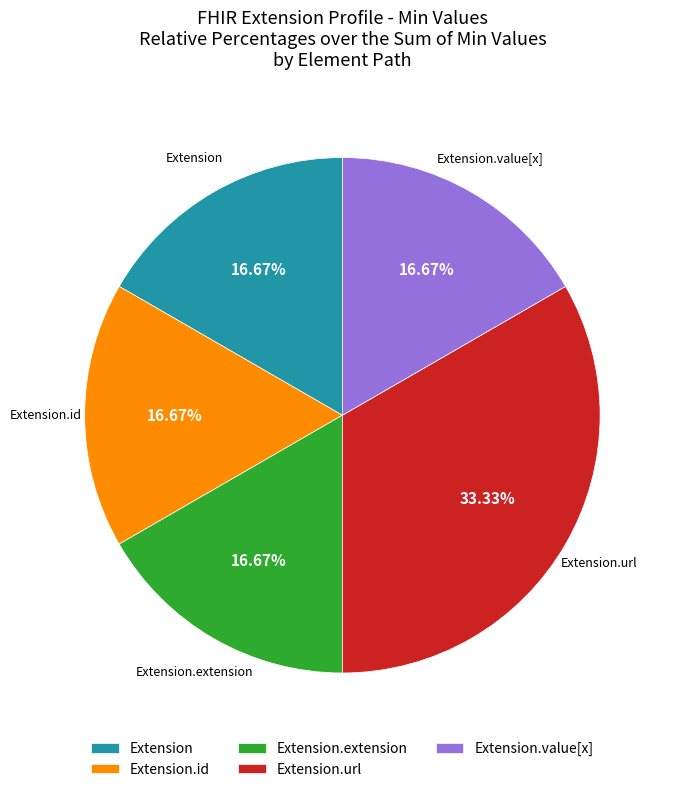

The Extension.url slice represents 99% of the pie. True or false?

False